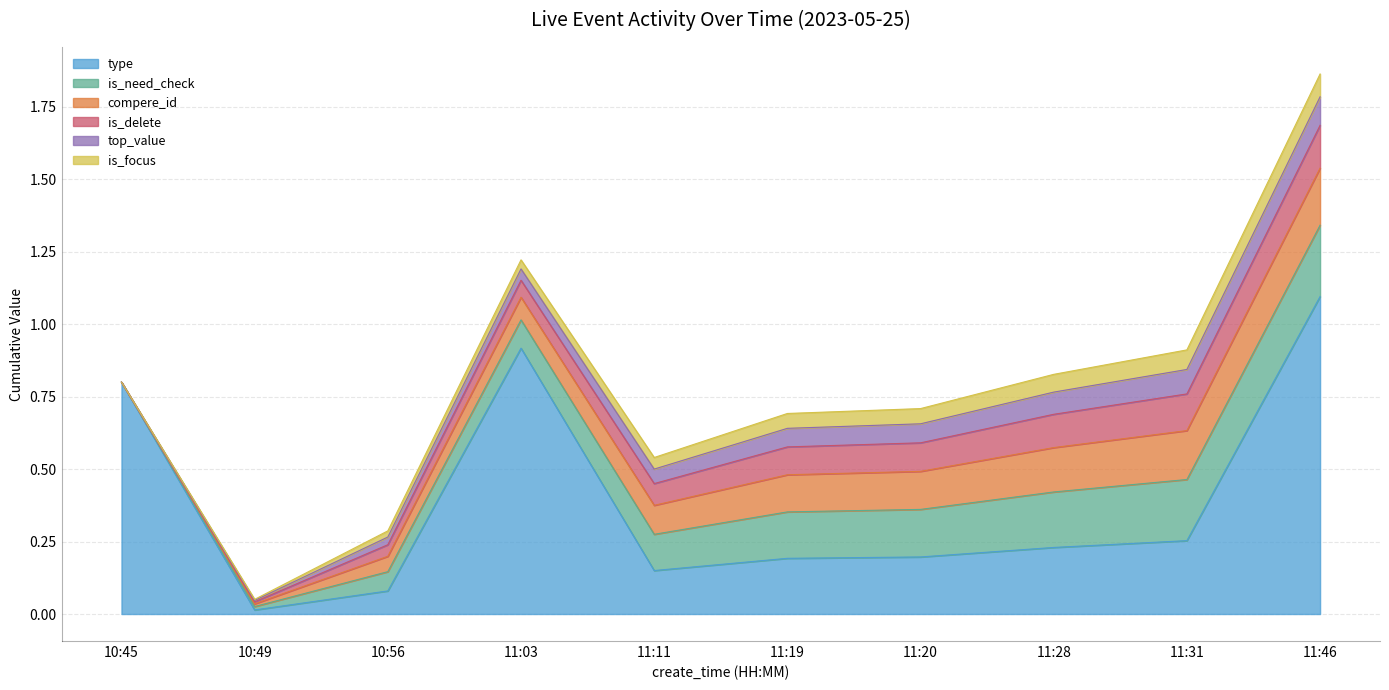

True or false: is_need_check and compere_id cross at least once.

False